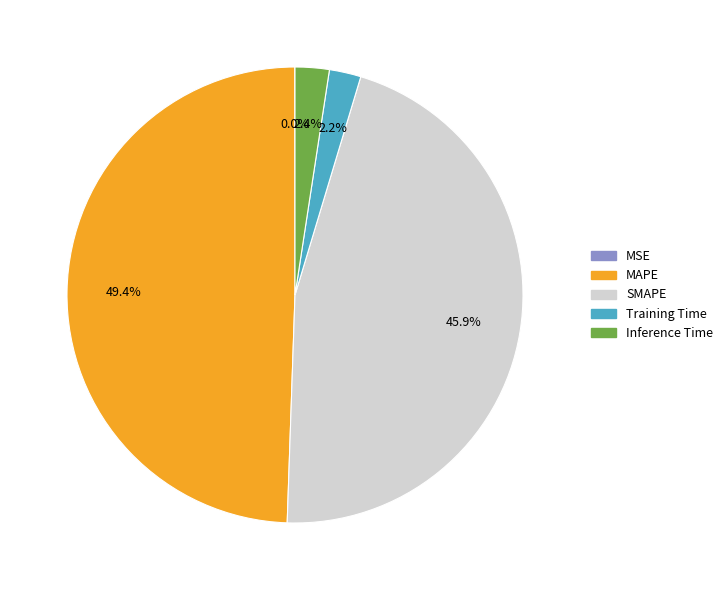

True or false: Training Time accounts for 2% of the total.

True